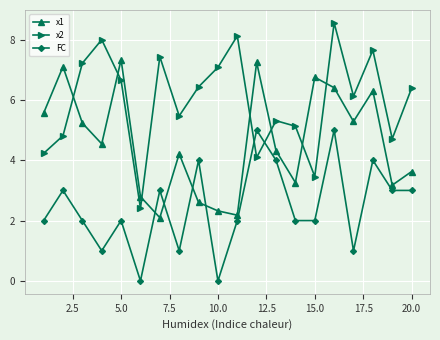

What is the value of the x1 point at the 16th from the left?

6.4